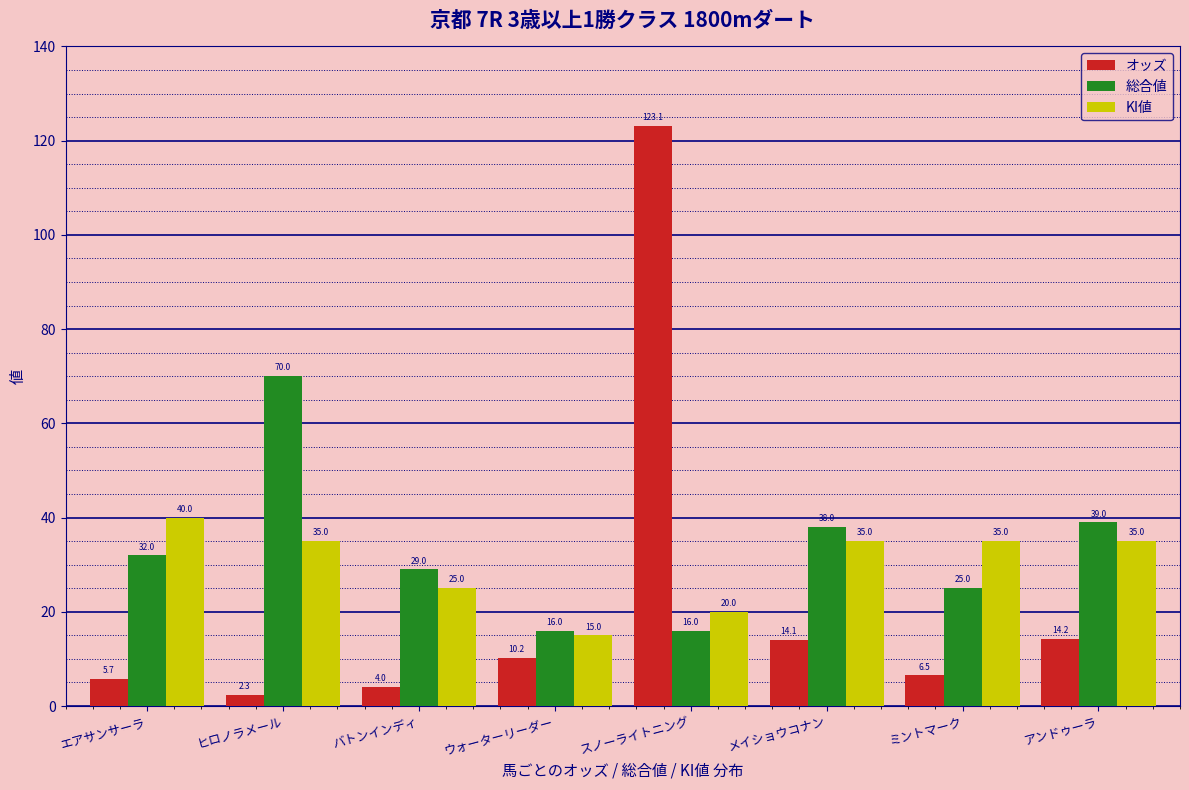

Reading left to right, list all the values displayed in this chart.

オッズ: エアサンサーラ=5.7	ヒロノラメール=2.3	バトンインディ=4.0	ウォーターリーダー=10.2	スノーライトニング=123.1	メイショウコナン=14.1	ミントマーク=6.5	アンドゥーラ=14.2
総合値: エアサンサーラ=32.0	ヒロノラメール=70.0	バトンインディ=29.0	ウォーターリーダー=16.0	スノーライトニング=16.0	メイショウコナン=38.0	ミントマーク=25.0	アンドゥーラ=39.0
KI値: エアサンサーラ=40.0	ヒロノラメール=35.0	バトンインディ=25.0	ウォーターリーダー=15.0	スノーライトニング=20.0	メイショウコナン=35.0	ミントマーク=35.0	アンドゥーラ=35.0